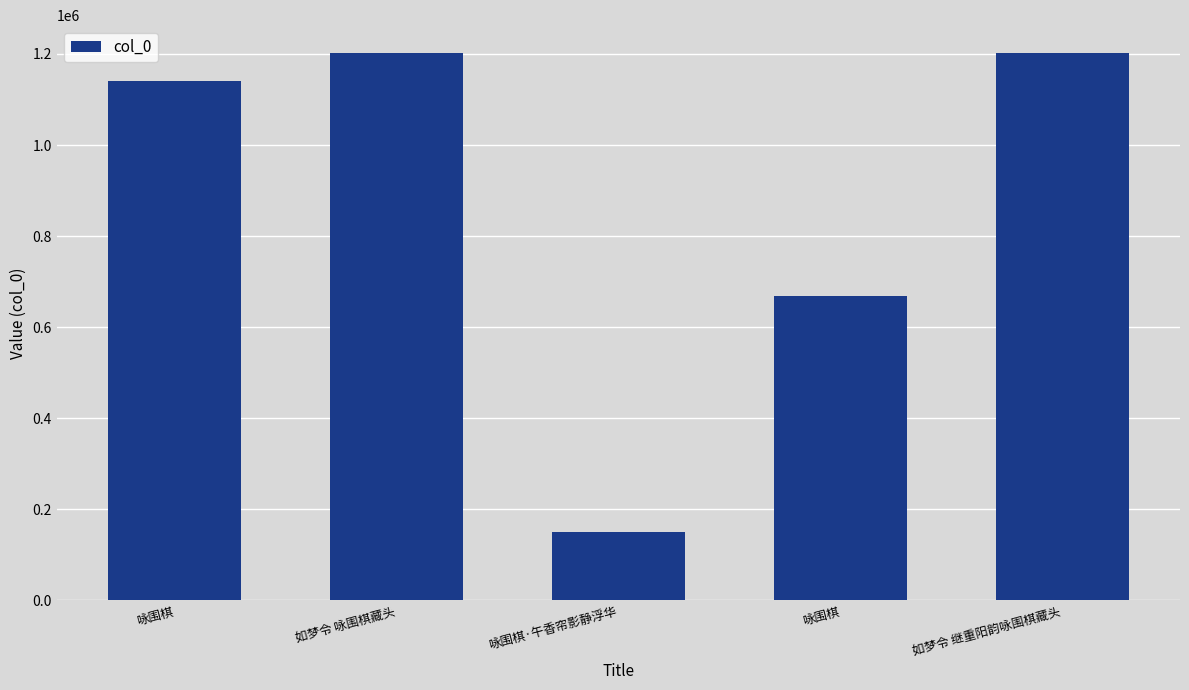

Where is the data nearest to the value 677288?

咏围棋